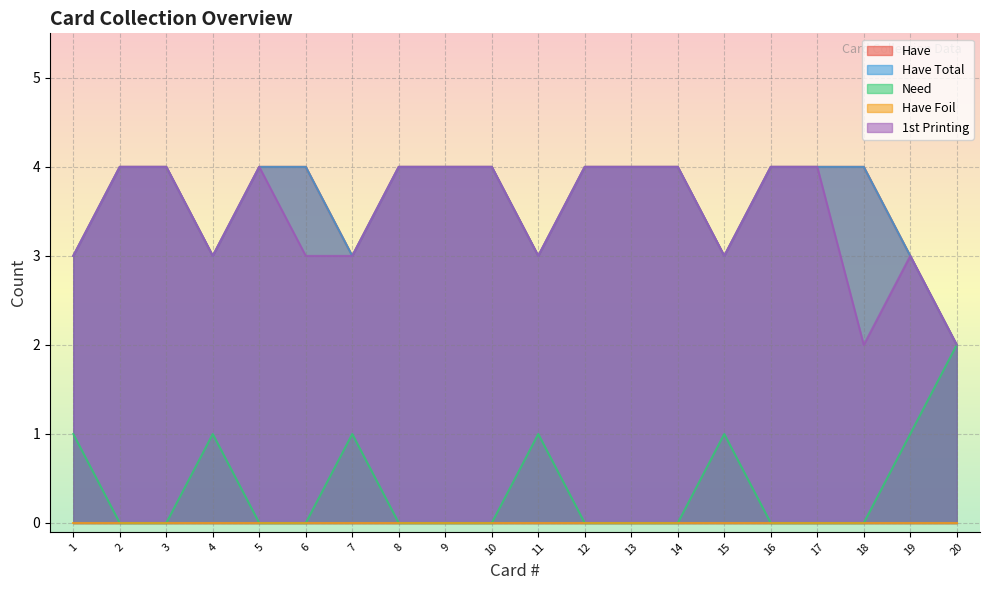

What is the average value of the 1st Printing series?

3